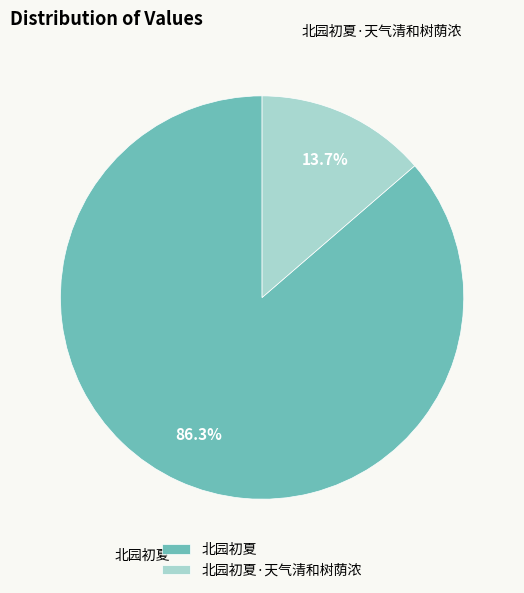

Between 北园初夏·天气清和树荫浓 and 北园初夏, which is larger?

北园初夏